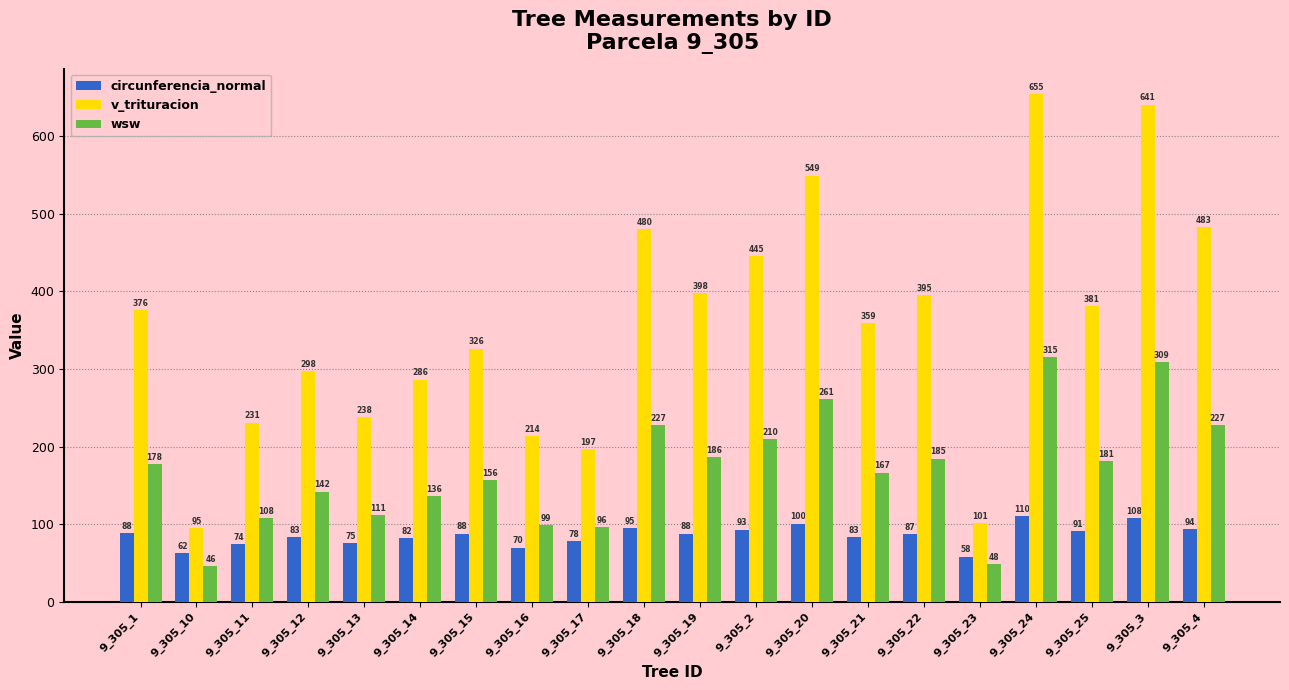

What is the sum of the v_trituracion values at 9_305_2 and 9_305_1?

820.8